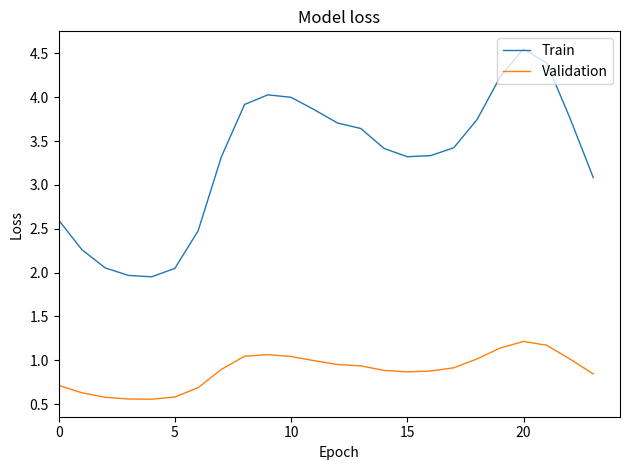

What is the difference between the maximum and minimum values in the Validation series?

0.7